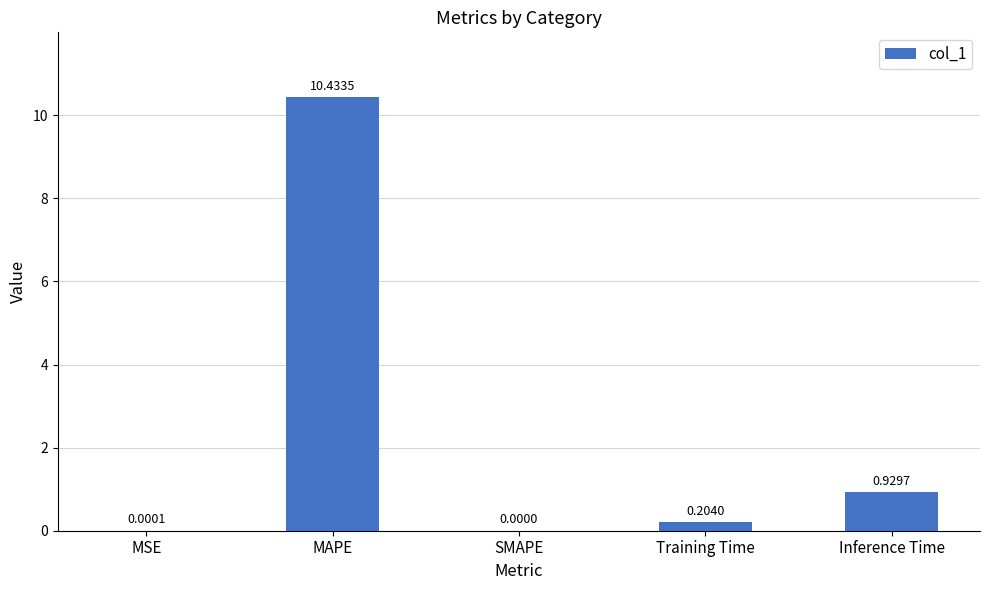

At which category does the chart reach its peak across all series?

MAPE